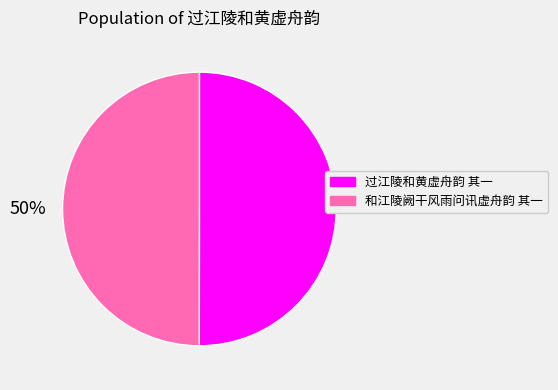

Is it true that 过江陵和黄虚舟韵 其一 is 50% of the pie?

True